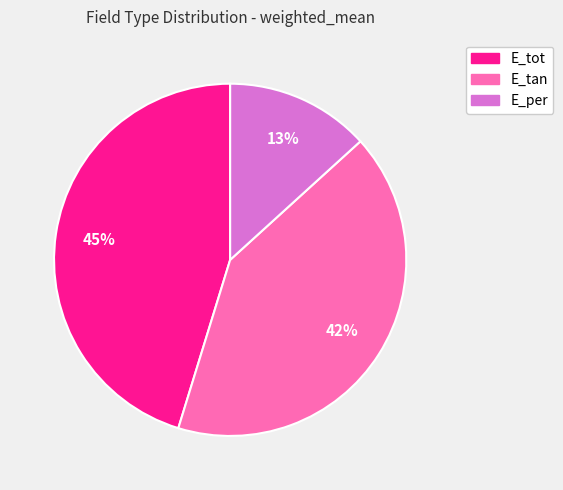

To the nearest percent, what portion does E_tot represent?

45%